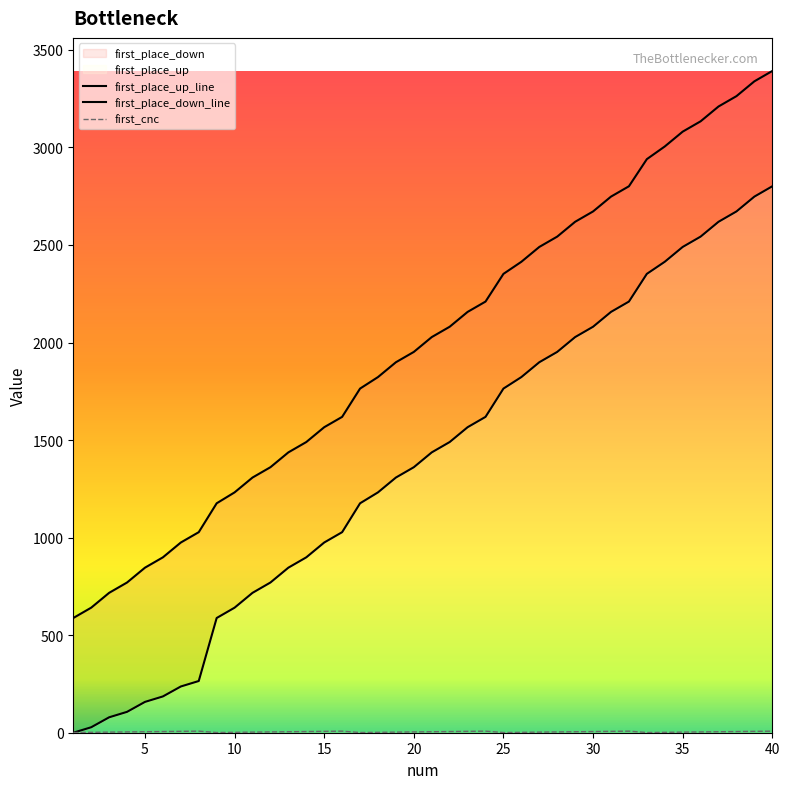

How many lines are shown in the chart?

3